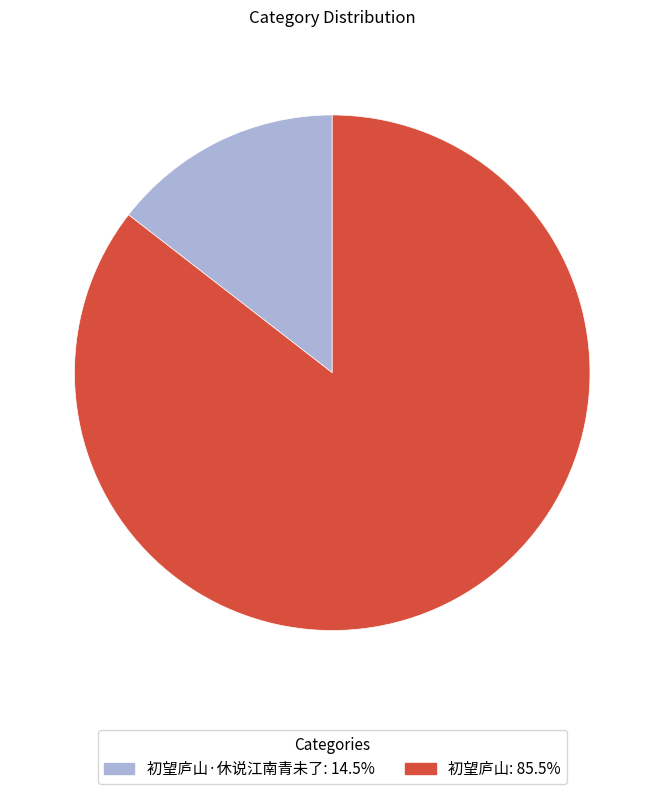

Is there any slice that represents more than half of the pie?

Yes